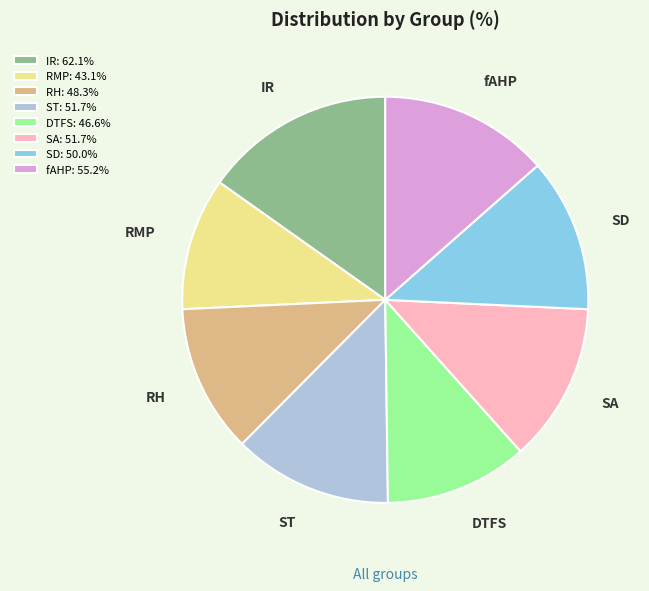

What is the ratio of the value at DTFS to the value at SA?

0.9